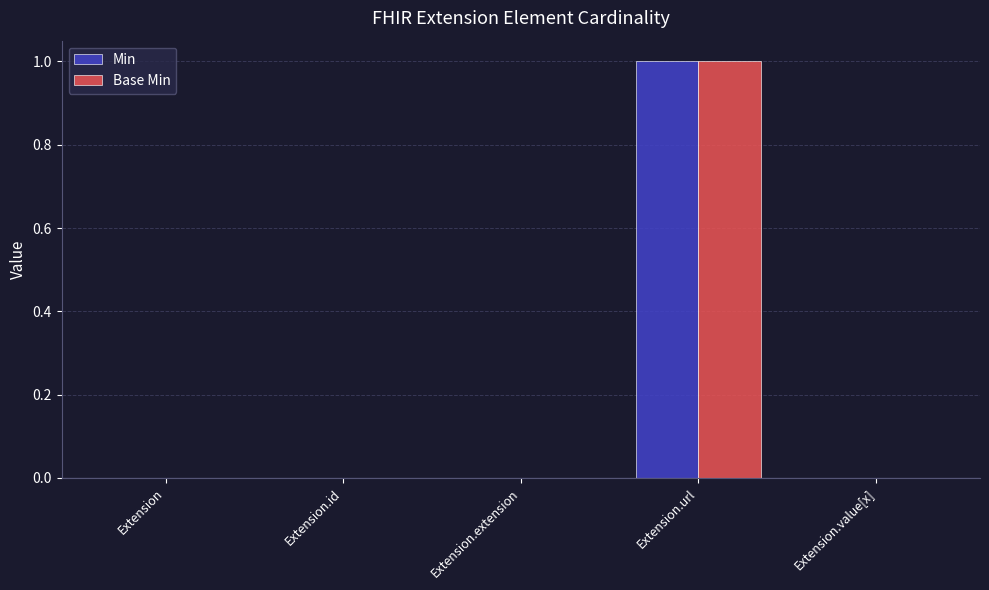

What is the maximum value for Base Min?

1